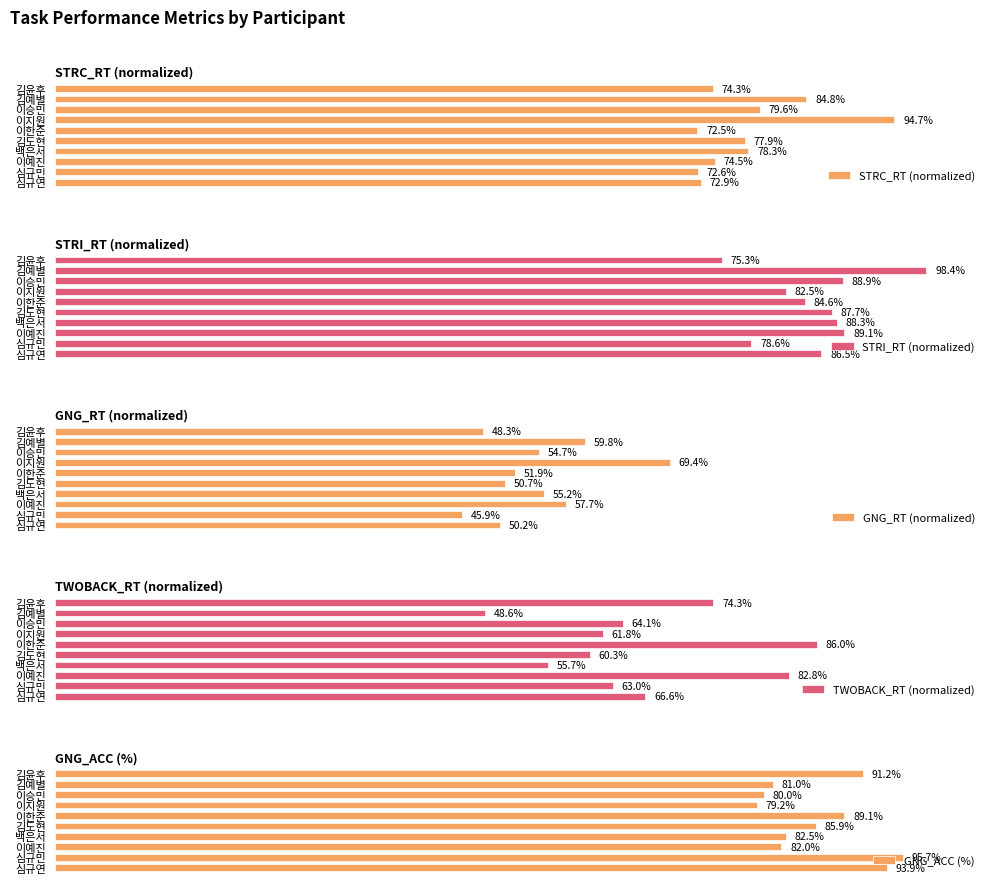

Where is STRC_RT (normalized) nearest to the value 83?

김예별